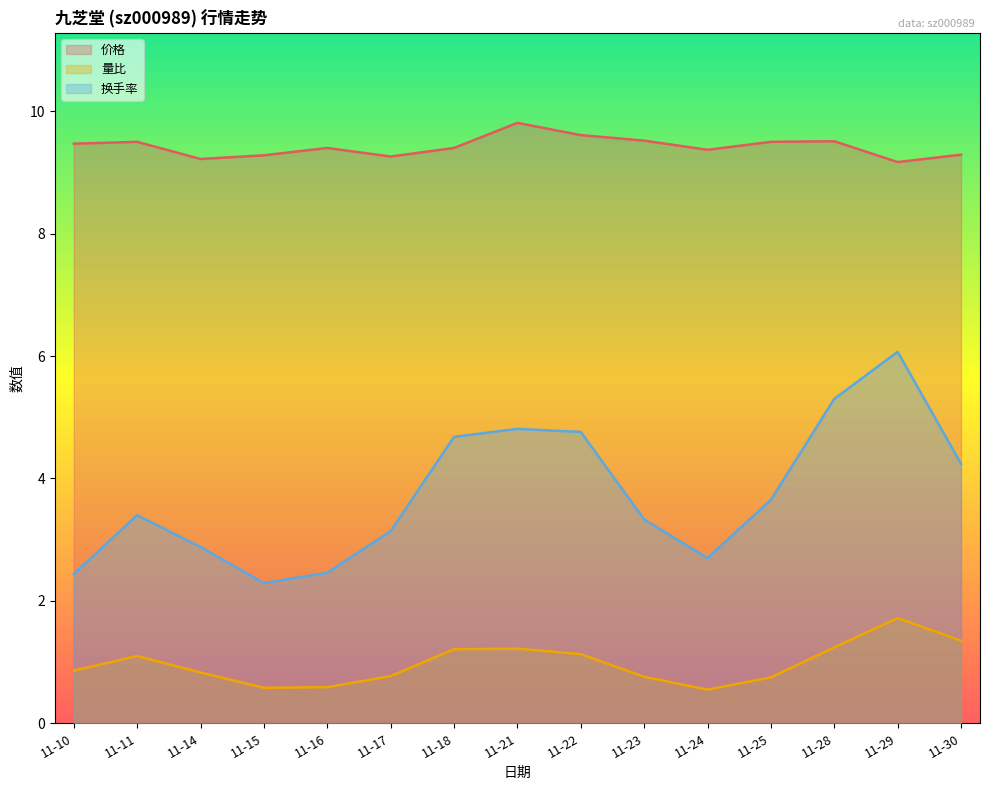

True or false: 价格 and 换手率 intersect in this chart.

False